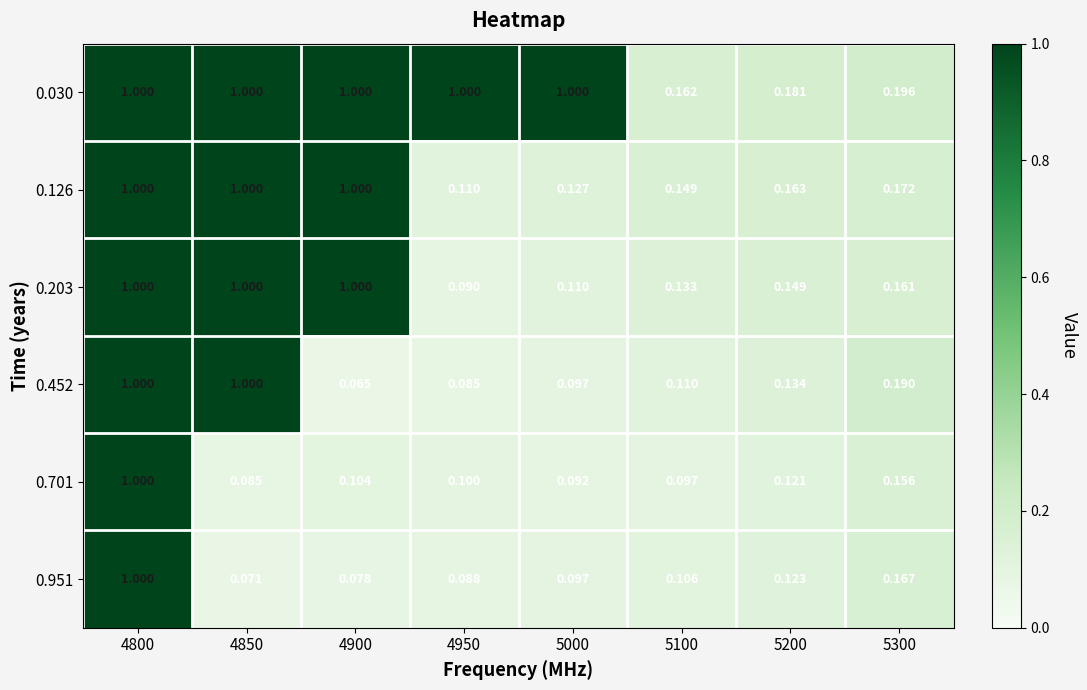

Count the number of categories in the chart.

8